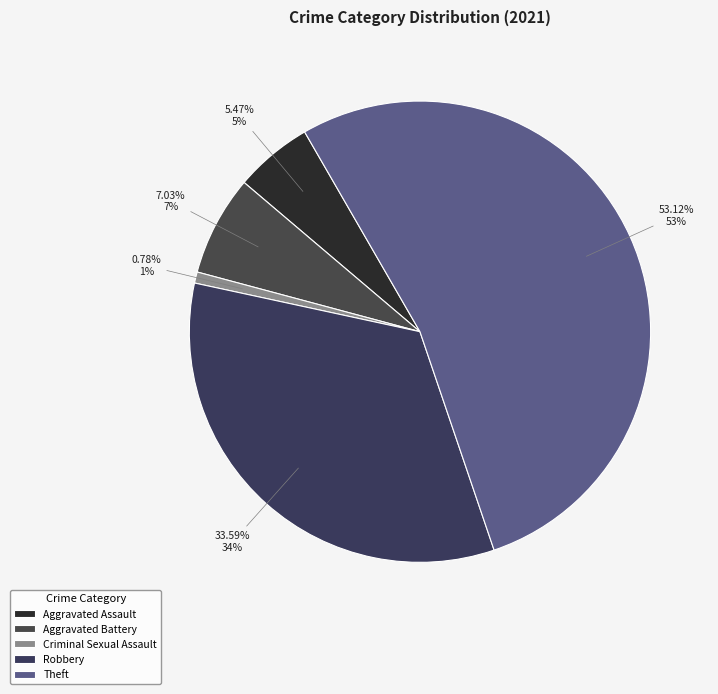

To the nearest percent, what is the difference between the Robbery and Aggravated Battery slice percentages?

27%